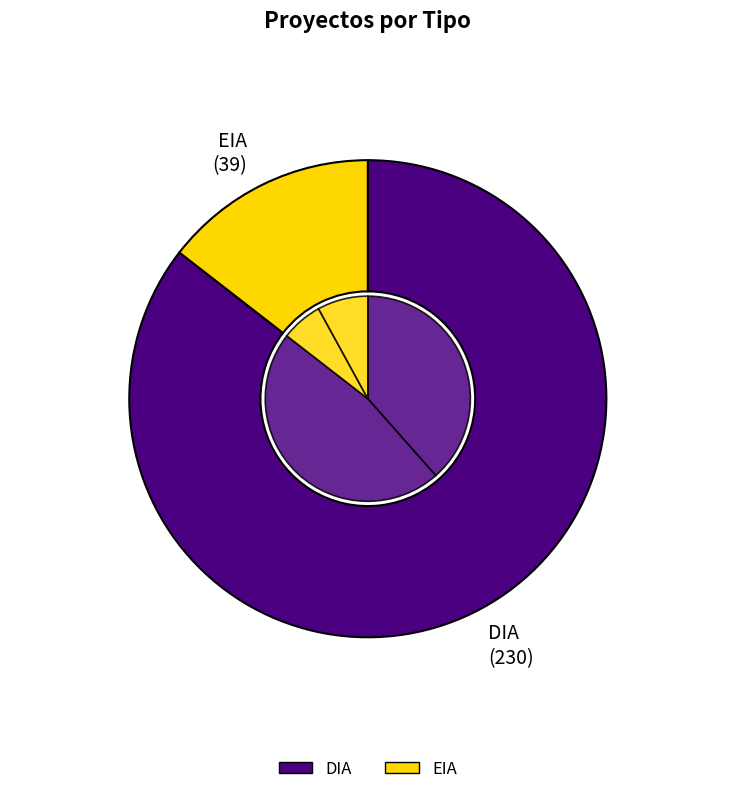

To the nearest percent, what is the combined percentage of EIA and DIA?

100%